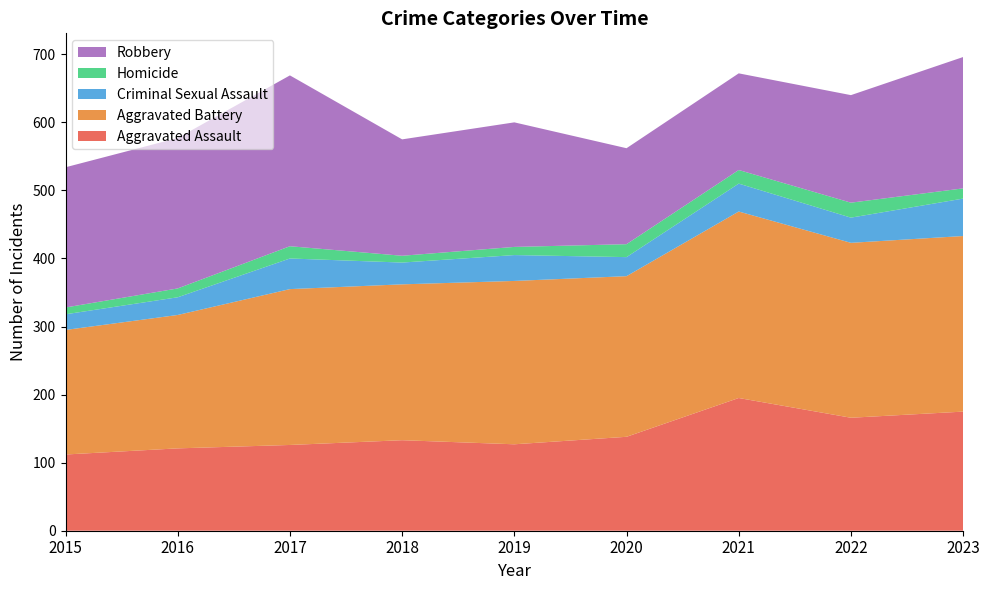

Reading left to right, list all the values displayed in this chart.

Aggravated Assault: 112	121	126	133	127	138	195	166	175
Aggravated Battery: 183	196	229	229	240	236	274	257	258
Criminal Sexual Assault: 23	26	45	32	38	28	41	37	55
Homicide: 10	13	18	10	12	19	20	22	15
Robbery: 206	221	251	171	183	141	142	158	193